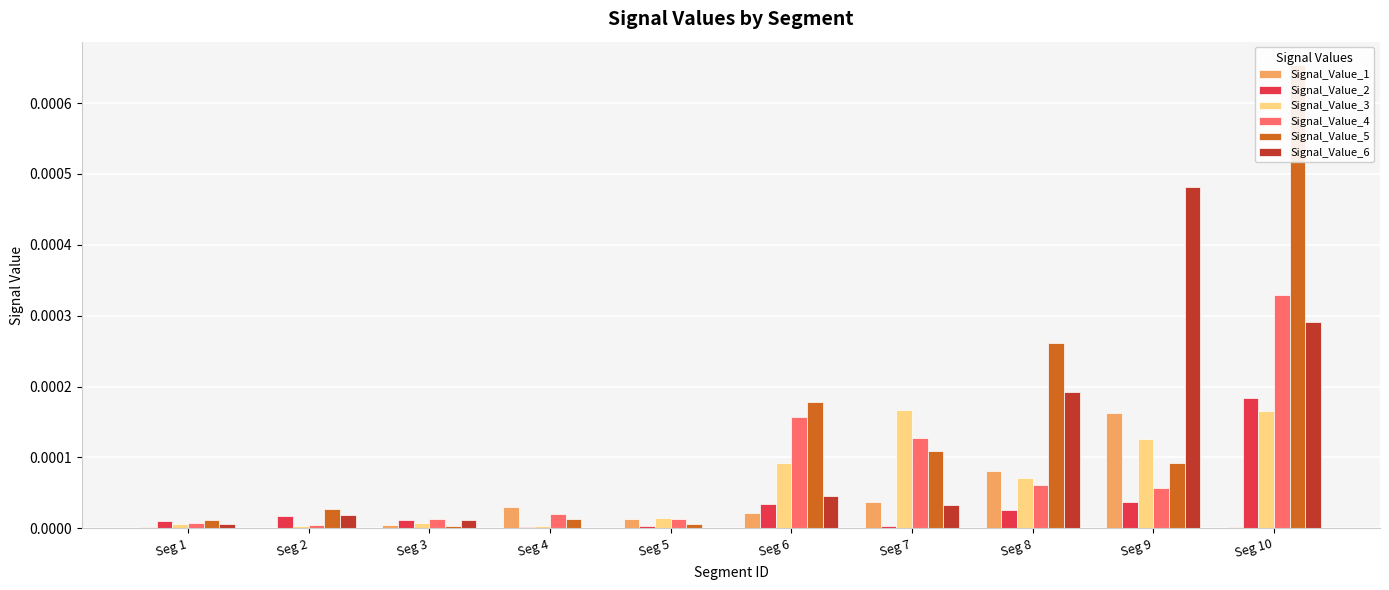

At Seg 10, list the series in order from largest to smallest.

Signal_Value_5, Signal_Value_4, Signal_Value_6, Signal_Value_2, Signal_Value_3, Signal_Value_1